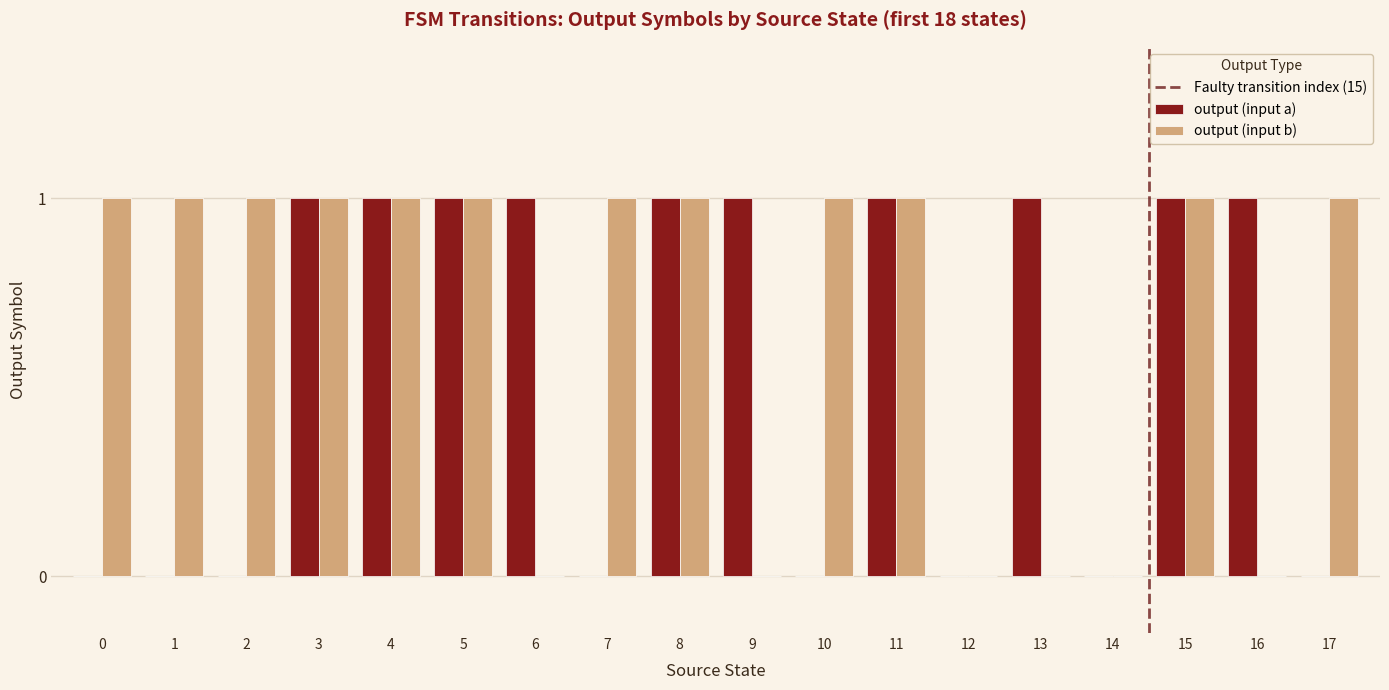

Which series changed the most between 12 and 17?

output (input b)